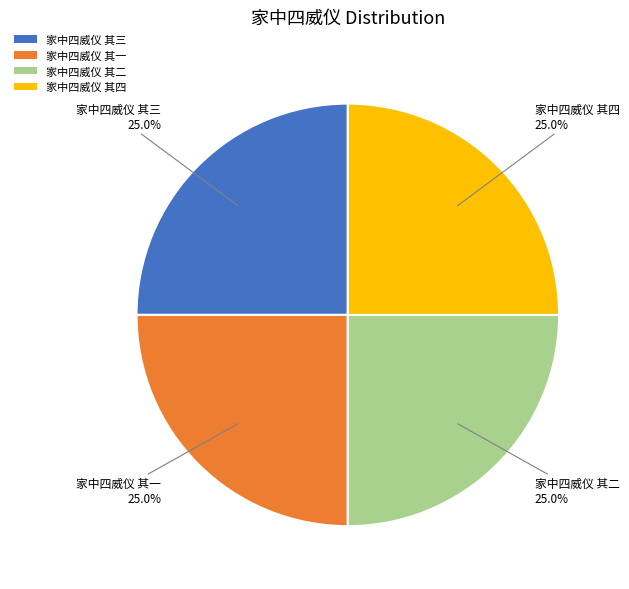

How many segments does this pie chart have?

4